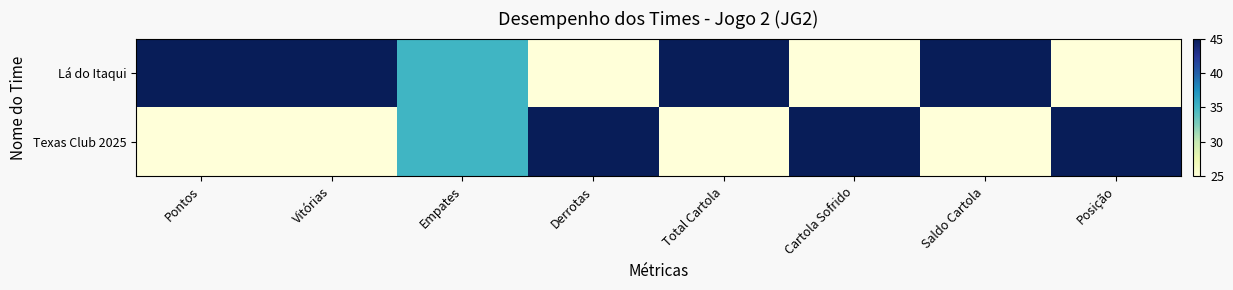

What is the total value across all series at Empates?

70